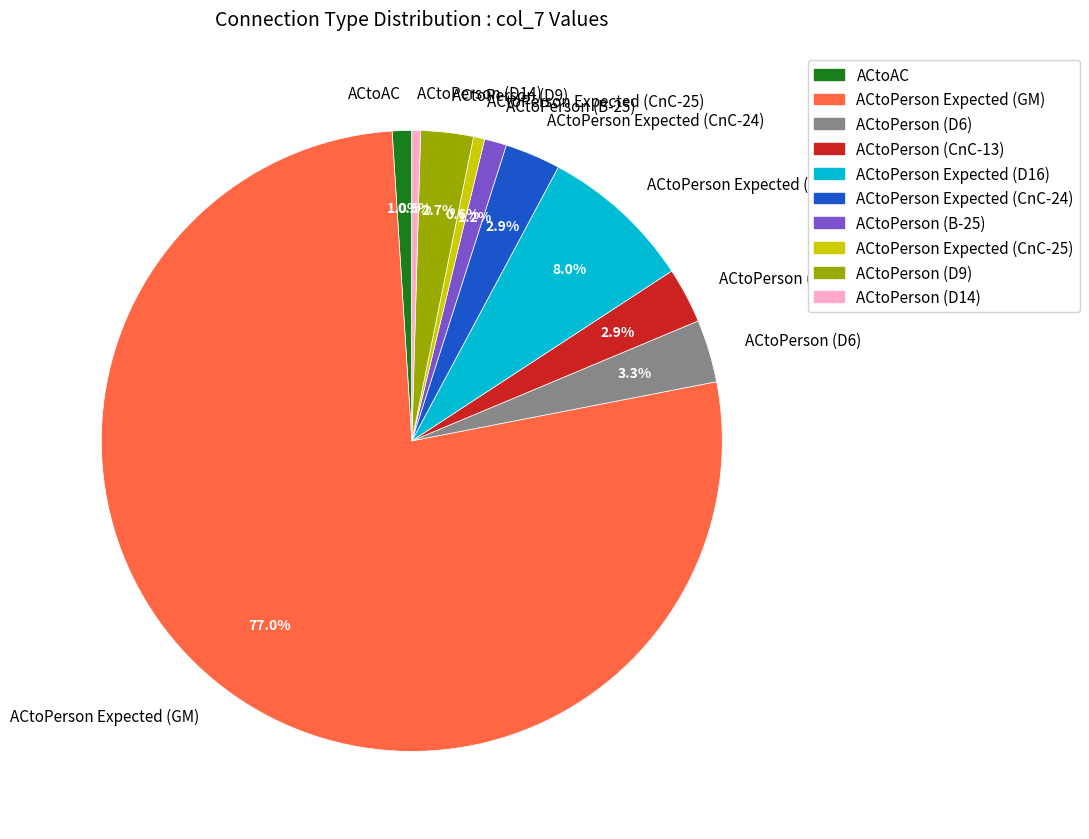

What portion of the pie excludes ACtoPerson (CnC-13)?

97.1%